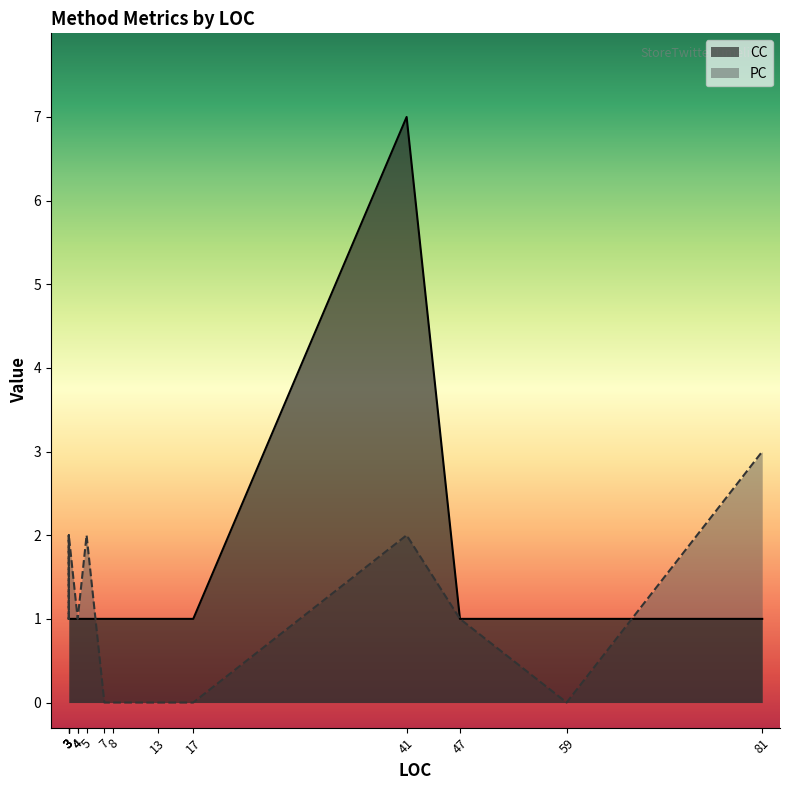

Count the number of categories in the chart.

16